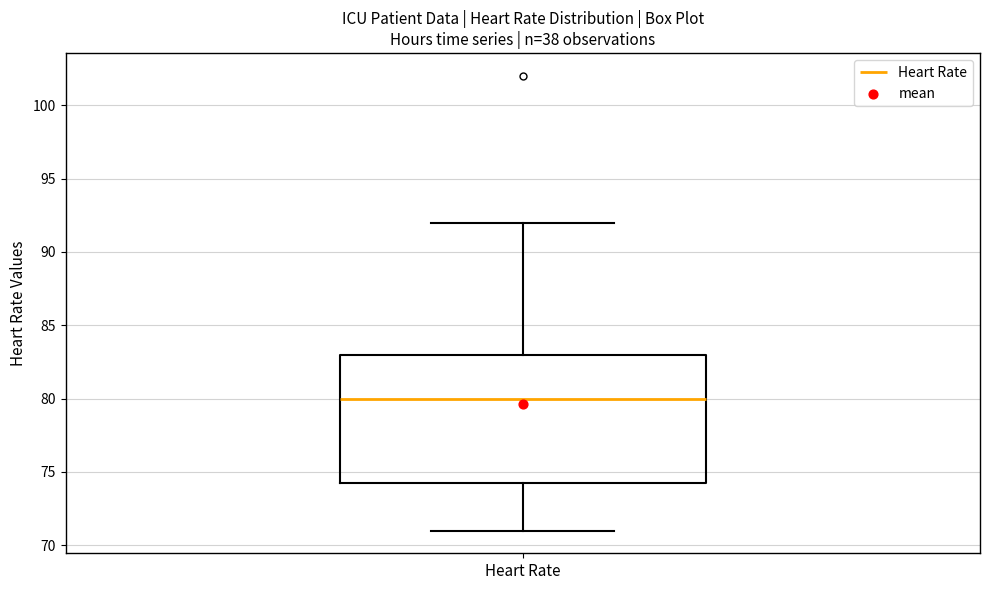

Where is the lower edge of the box for Heart Rate on the y-axis? The values are not printed on the chart, so give them approximately, as read against the axis.

74.5